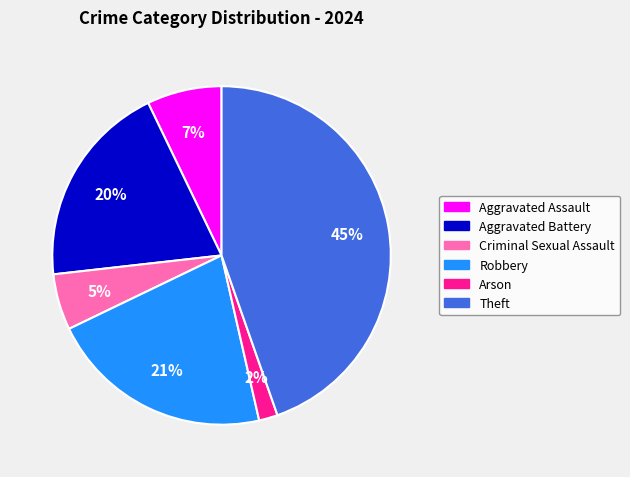

To the nearest percent, what is the average slice percentage?

17%